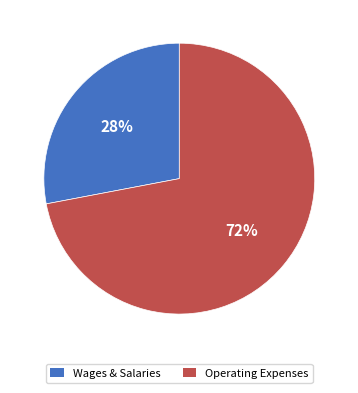

Is there any slice that represents more than half of the pie?

Yes